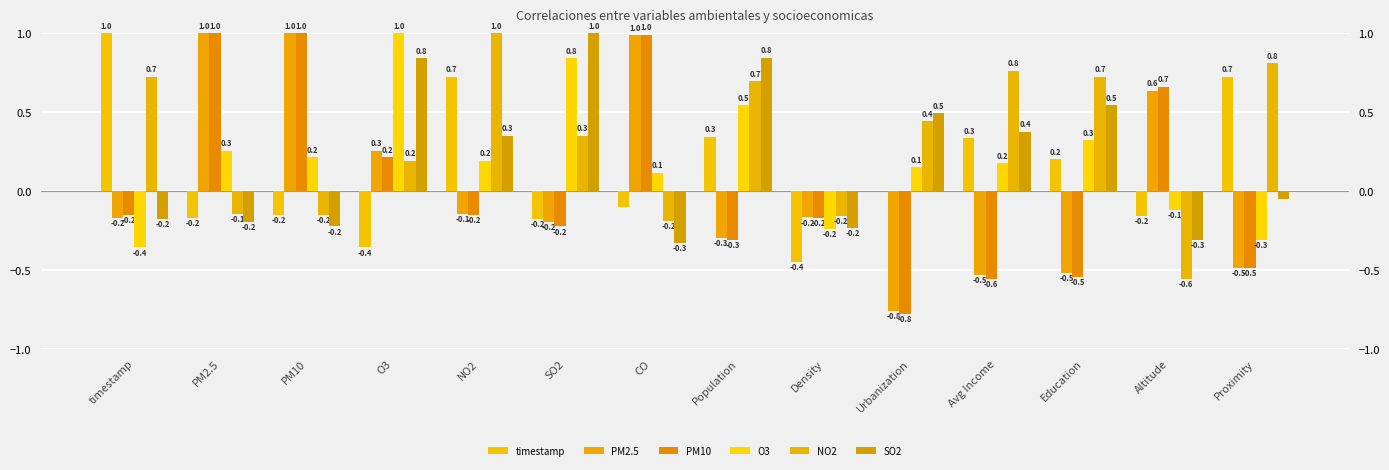

What are all the series names shown in the legend?

timestamp, PM2.5, PM10, O3, NO2, SO2